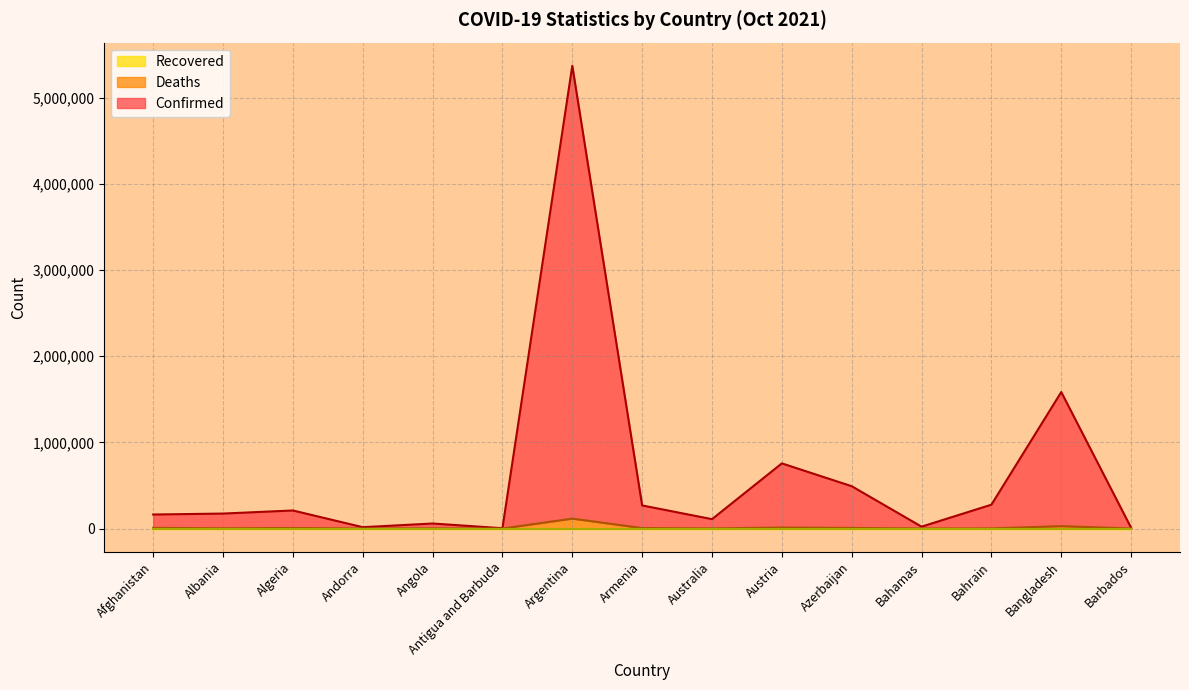

What is the greatest value displayed?

5372081